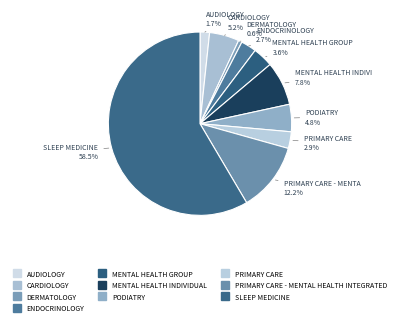

Which slice is the smallest?

DERMATOLOGY